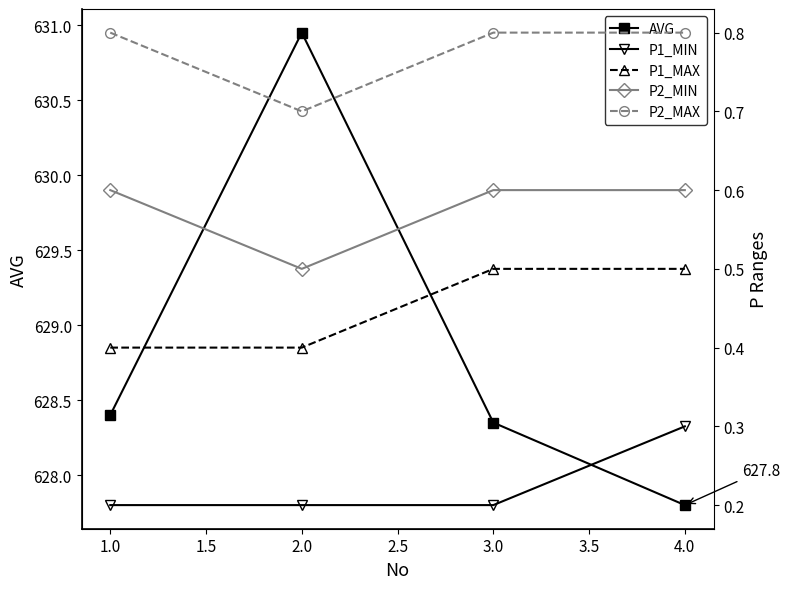

Is this an area chart (filled region under the line)?

No